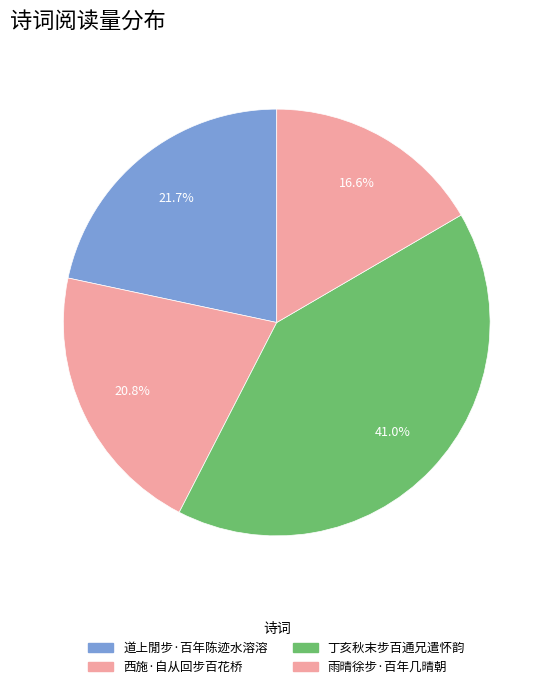

Is it true that 丁亥秋末步百通兄遣怀韵 is 46% of the pie?

False